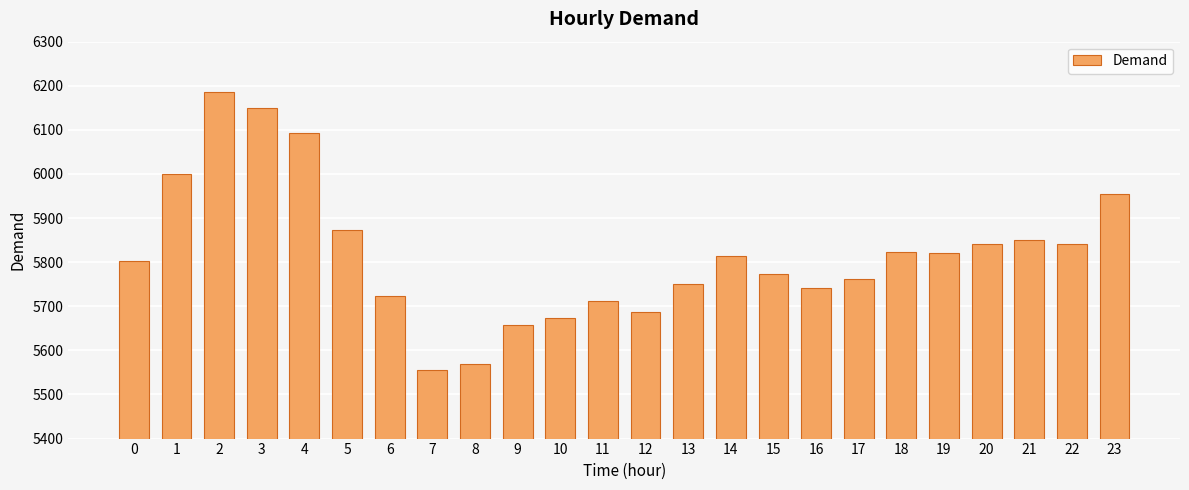

Is it true that the value at 17 is 8844?

False